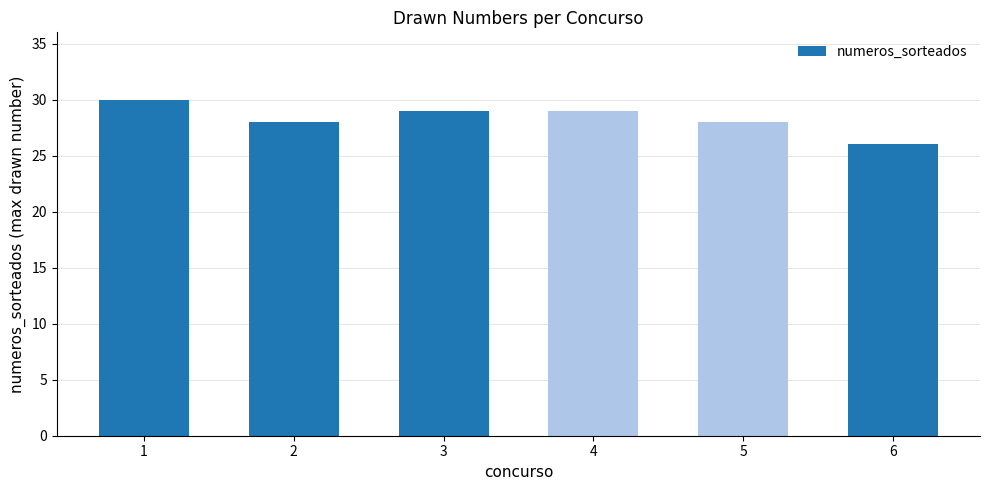

What is the difference between the maximum and minimum values?

4